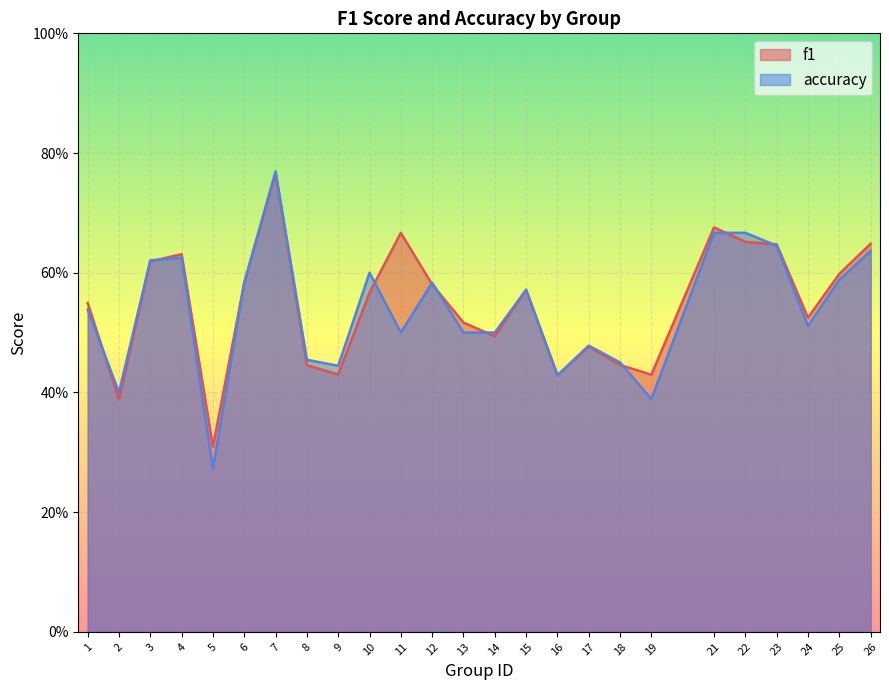

Reading left to right, what are all the values shown in this chart?

f1: 1=0.5	2=0.4	3=0.6	4=0.6	5=0.3	6=0.6	7=0.8	8=0.4	9=0.4	10=0.6	11=0.7	12=0.6	13=0.5	14=0.5	15=0.6	16=0.4	17=0.5	18=0.4	19=0.4	21=0.7	22=0.7	23=0.6	24=0.5	25=0.6	26=0.6
accuracy: 1=0.5	2=0.4	3=0.6	4=0.6	5=0.3	6=0.6	7=0.8	8=0.5	9=0.4	10=0.6	11=0.5	12=0.6	13=0.5	14=0.5	15=0.6	16=0.4	17=0.5	18=0.5	19=0.4	21=0.7	22=0.7	23=0.6	24=0.5	25=0.6	26=0.6